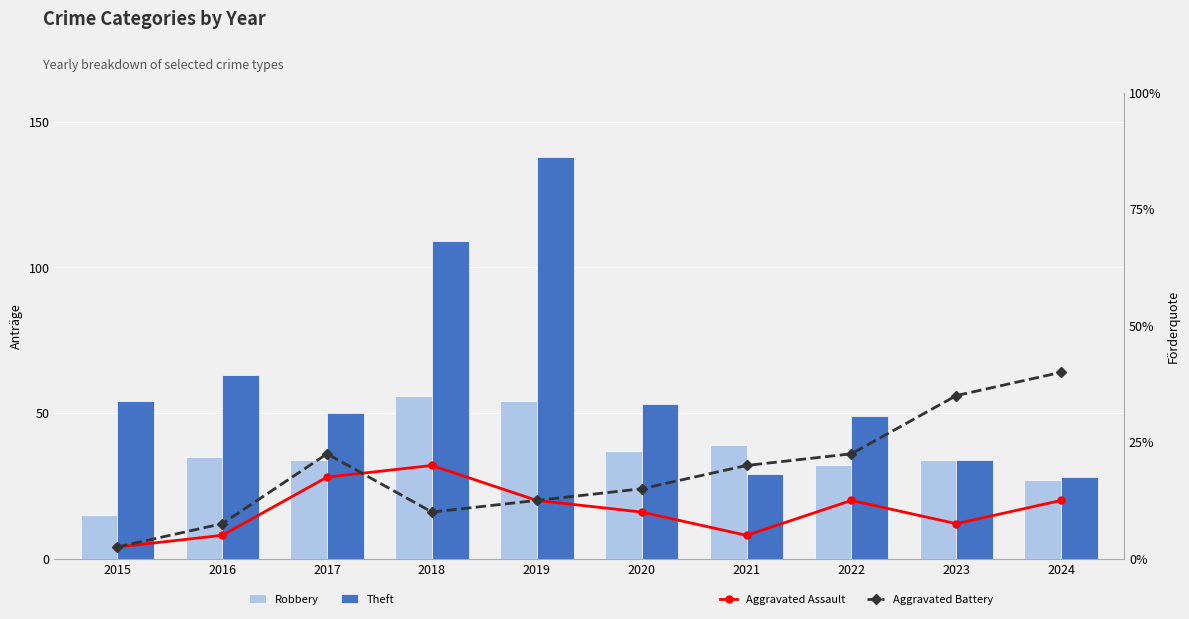

The Aggravated Assault series shows 1 at 2021. True or false?

False